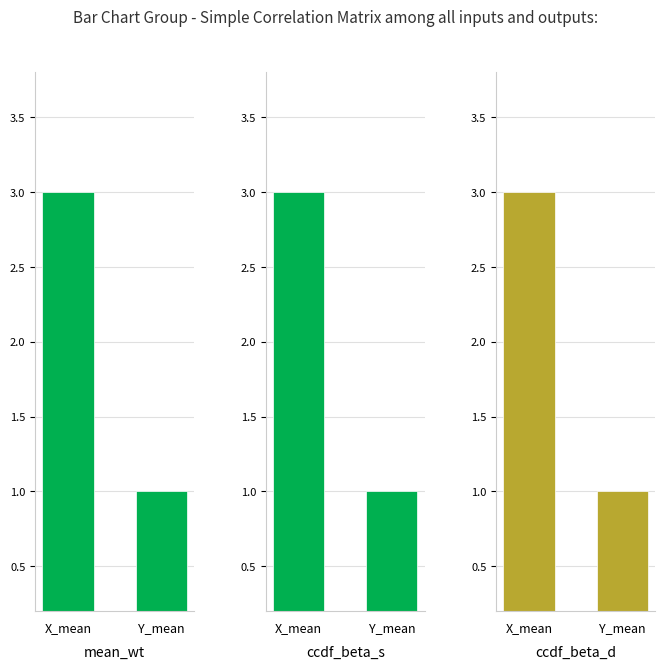

How many ccdf_beta_d values are between 1 and 3?

2